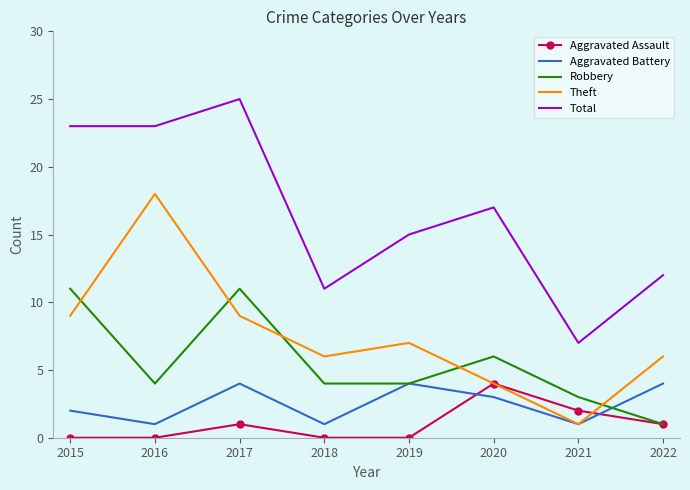

True or false: Aggravated Battery and Robbery cross at least once.

True